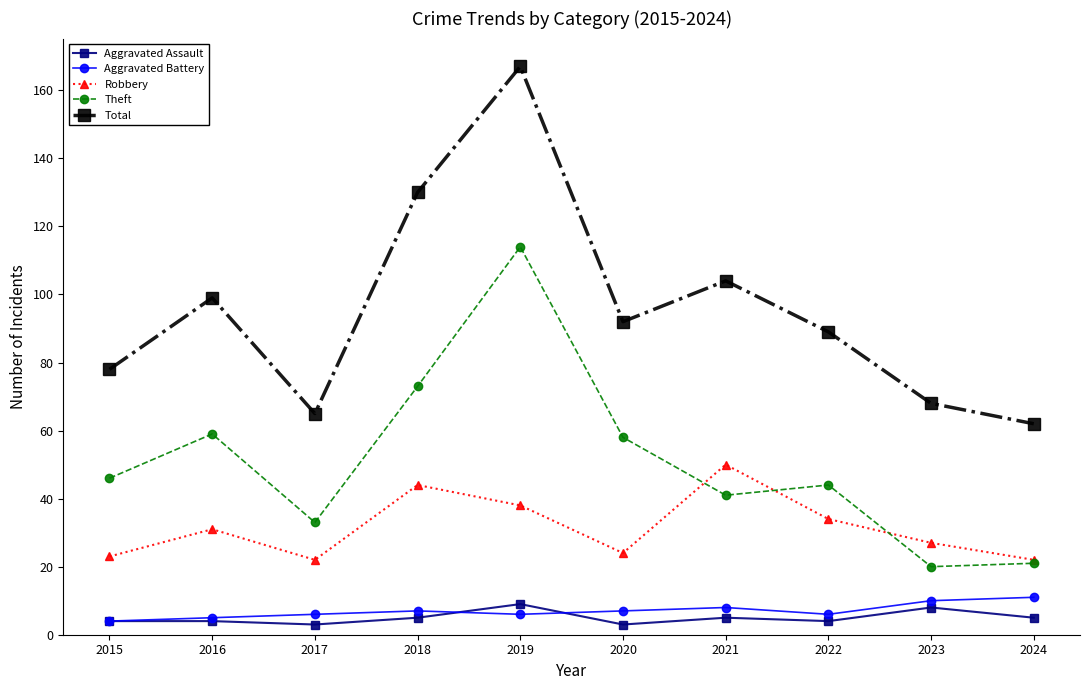

Does the chart display data point markers on the line(s)?

Yes